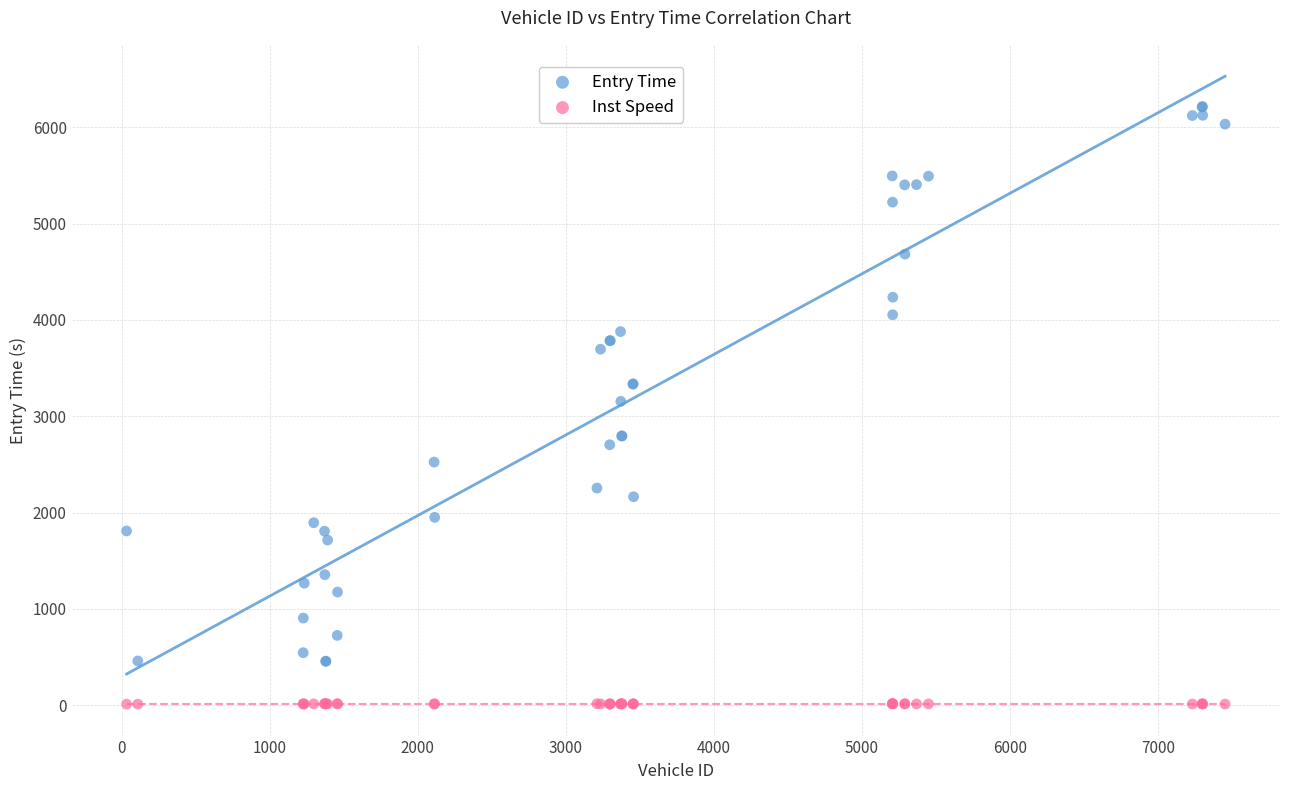

Which series has the largest Y range (max minus min)?

Entry Time